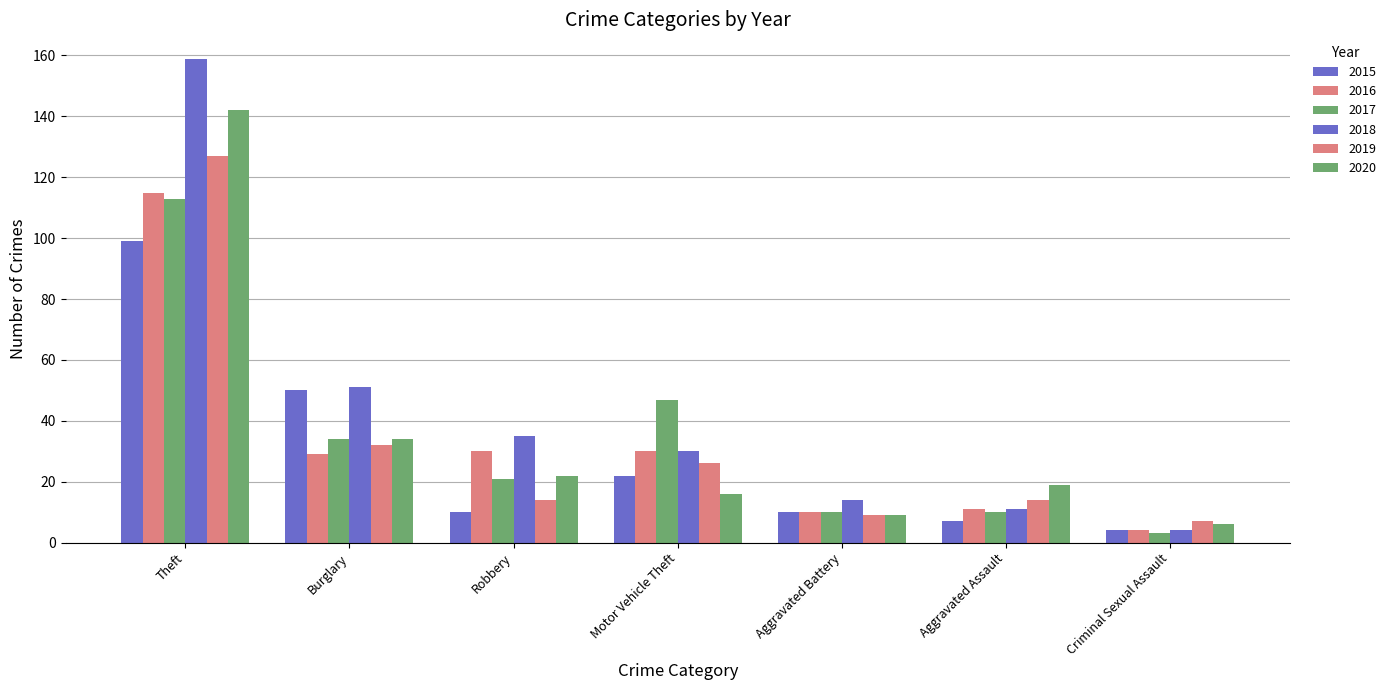

What is the difference between the maximum and second lowest values in the 2017 series?

103